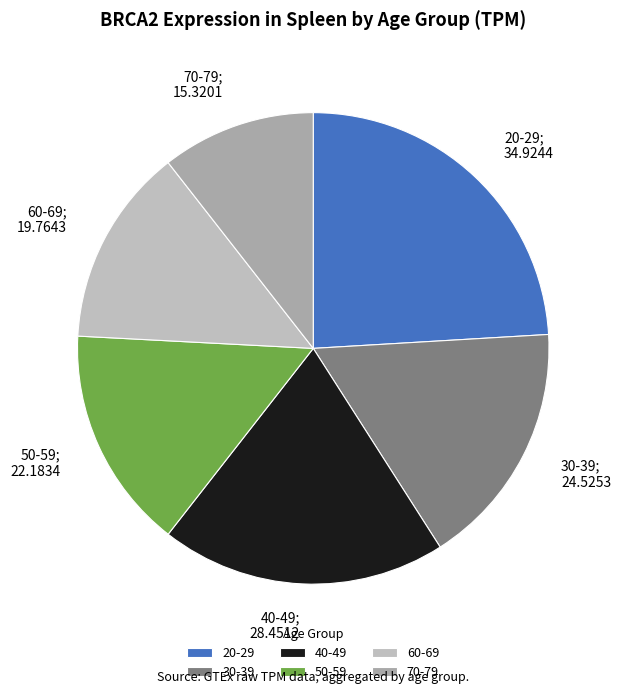

How many slices are in this pie chart?

6